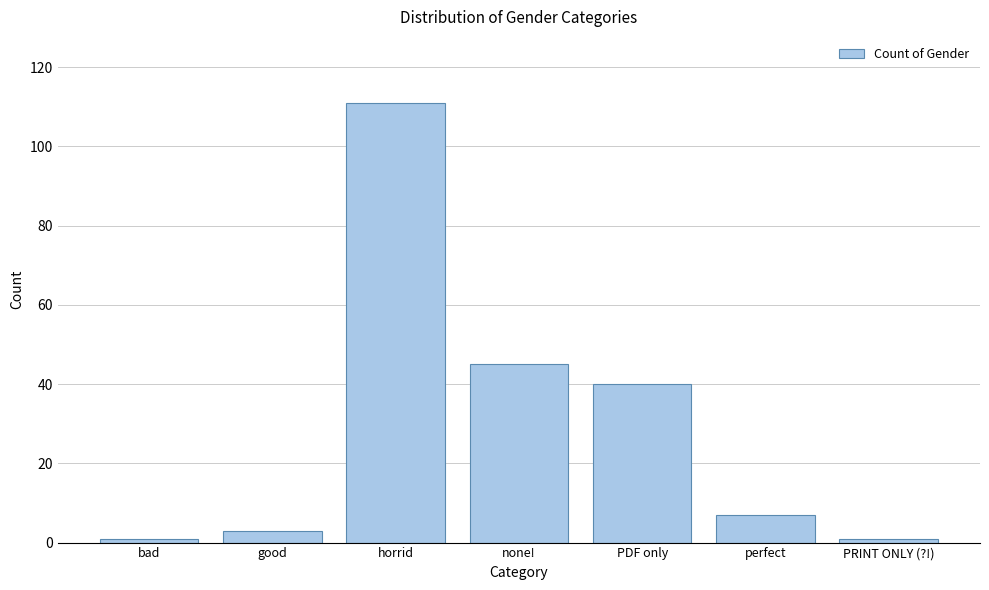

Reading left to right, transcribe all the data shown in this chart.

1	3	111	45	40	7	1